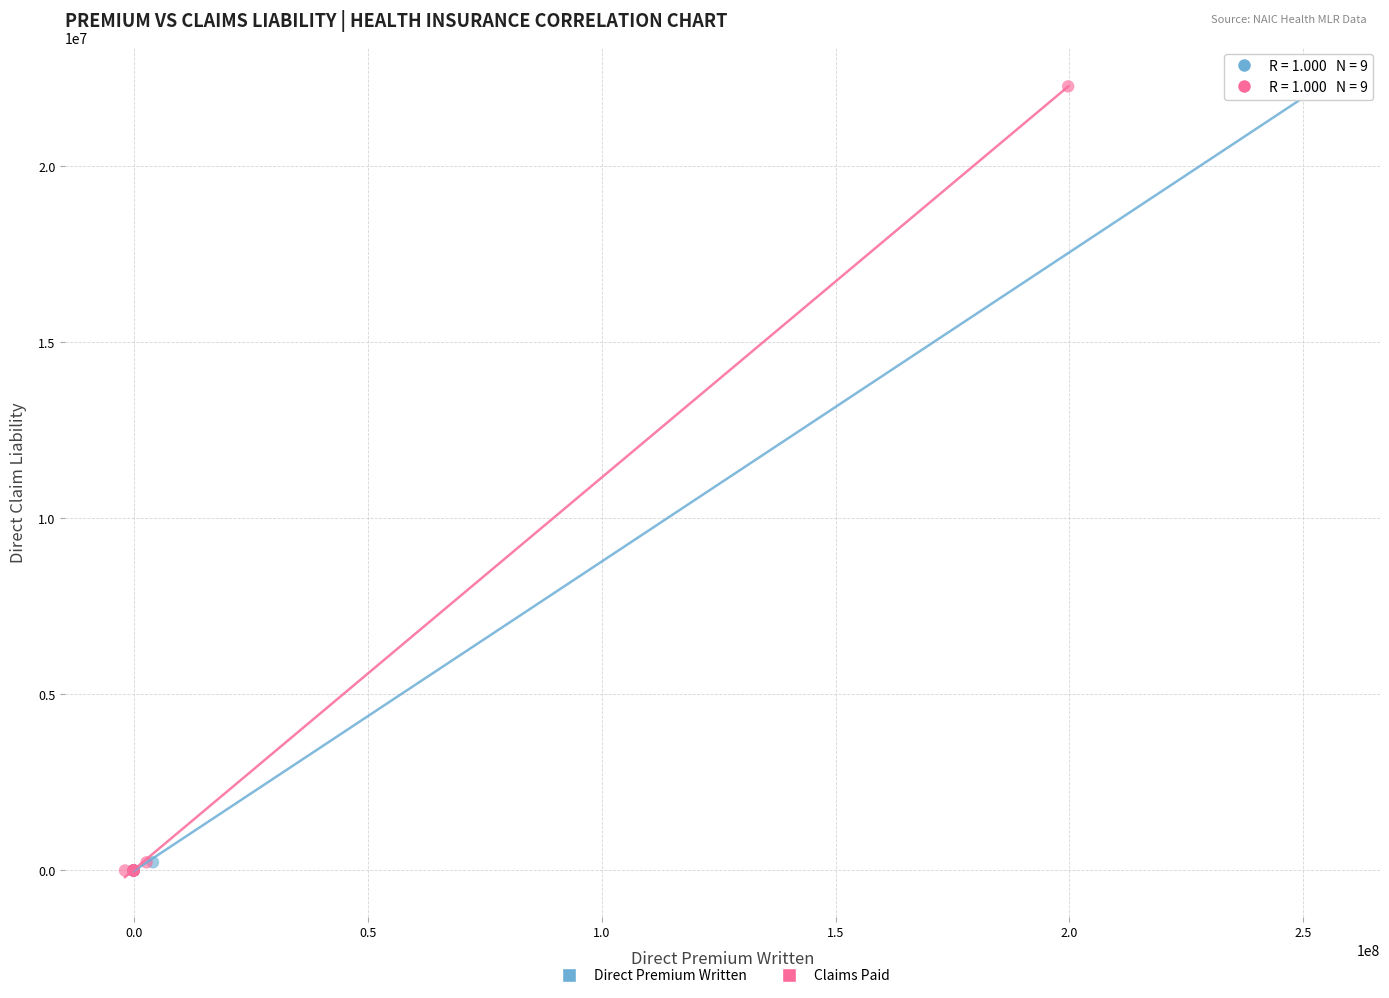

What are all the series names shown in the legend?

Direct Premium Written, Claims Paid